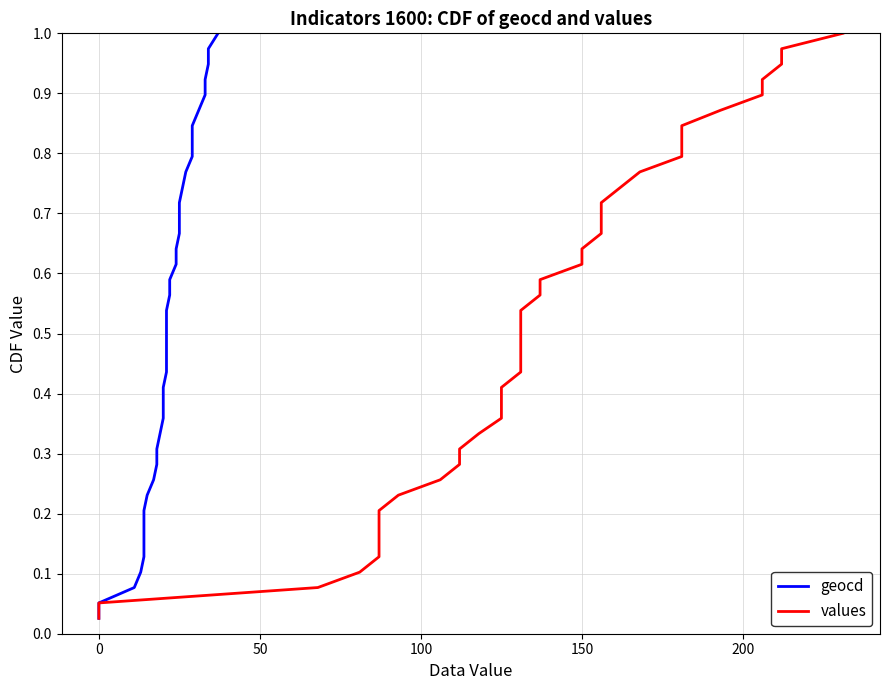

What are all the series names shown in the legend?

geocd, values